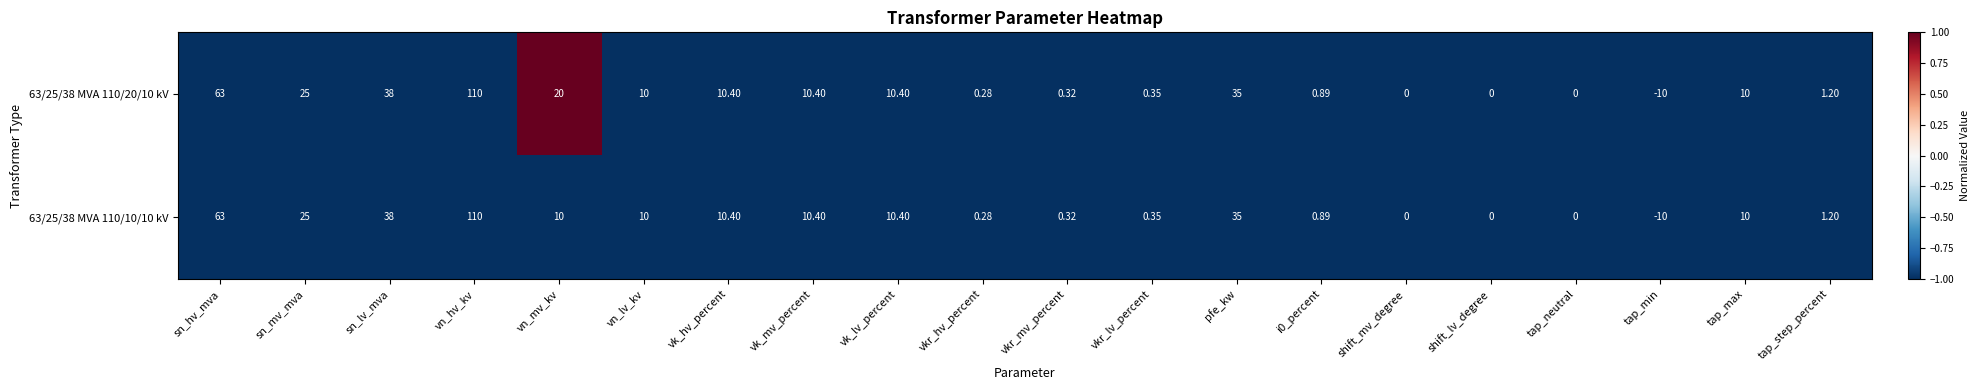

What is the greatest value displayed?

110.0